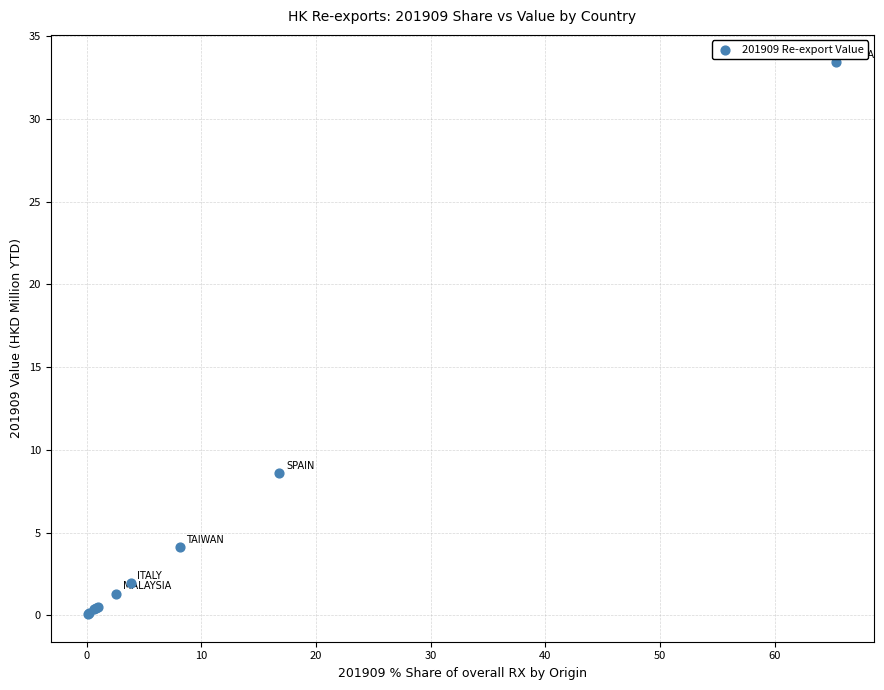

What Y value in the scatter plot is closest to 16?

8.6